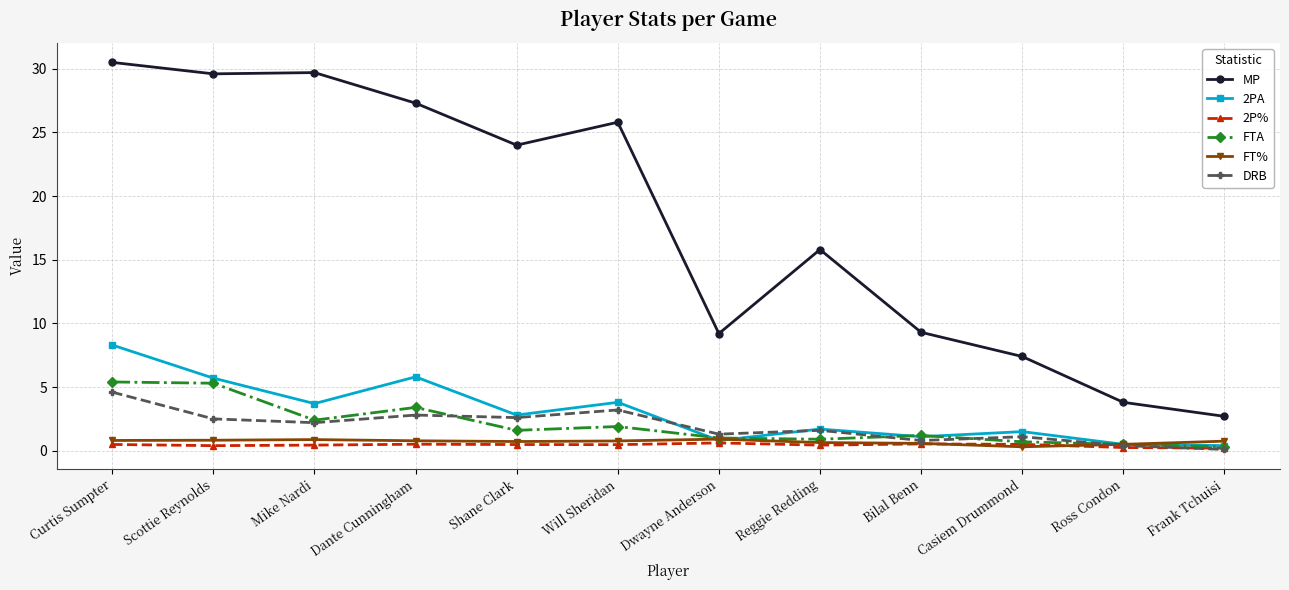

Which series ends up on top after the final intersection of 2P% and DRB?

2P%